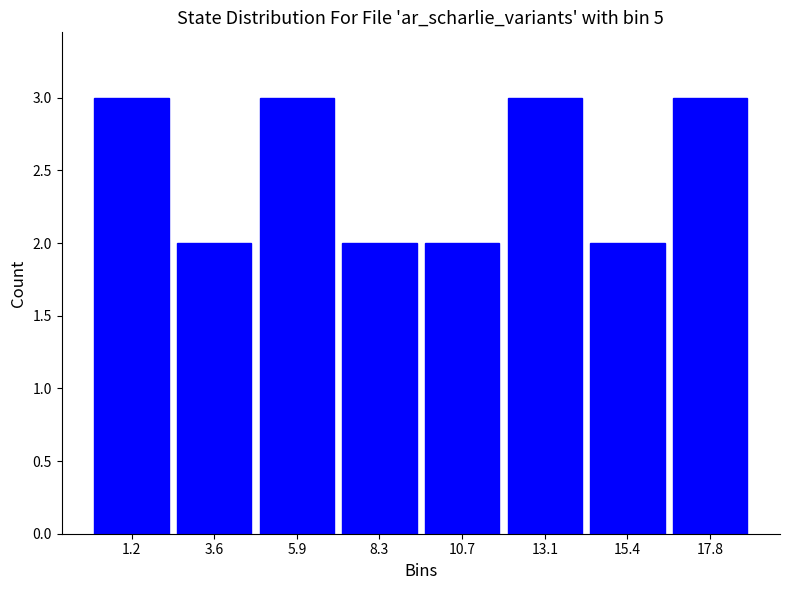

What is the height of the bar covering 14.5 to 16.5 on the x-axis? Neither the bar edges nor the heights are printed on the chart, so give them approximately, as read against the axes.

2